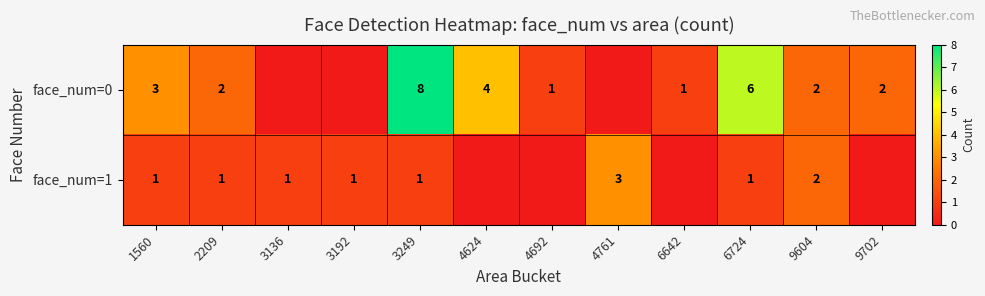

Between 1560 and 6724, which series saw the biggest shift?

face_num=0